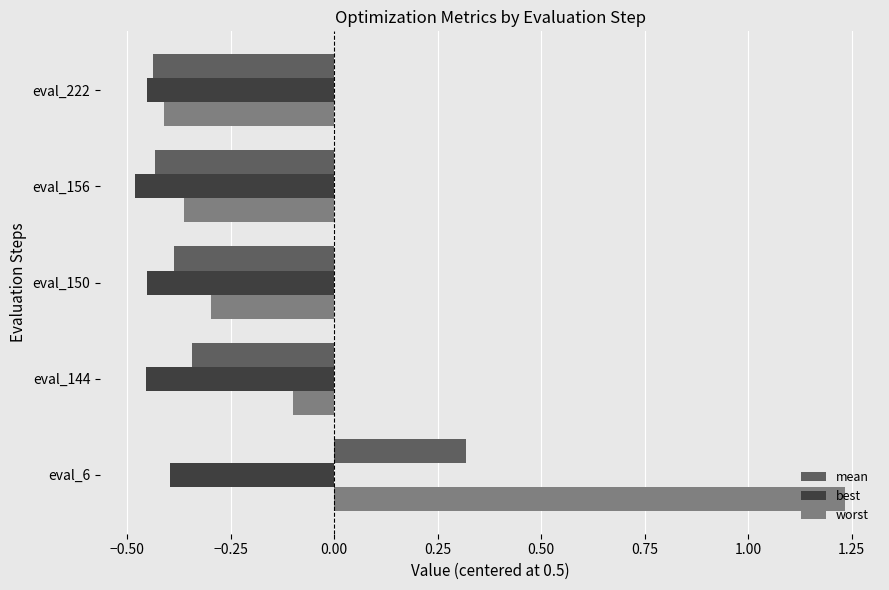

Rank the series by their average value, from lowest to highest.

best, mean, worst